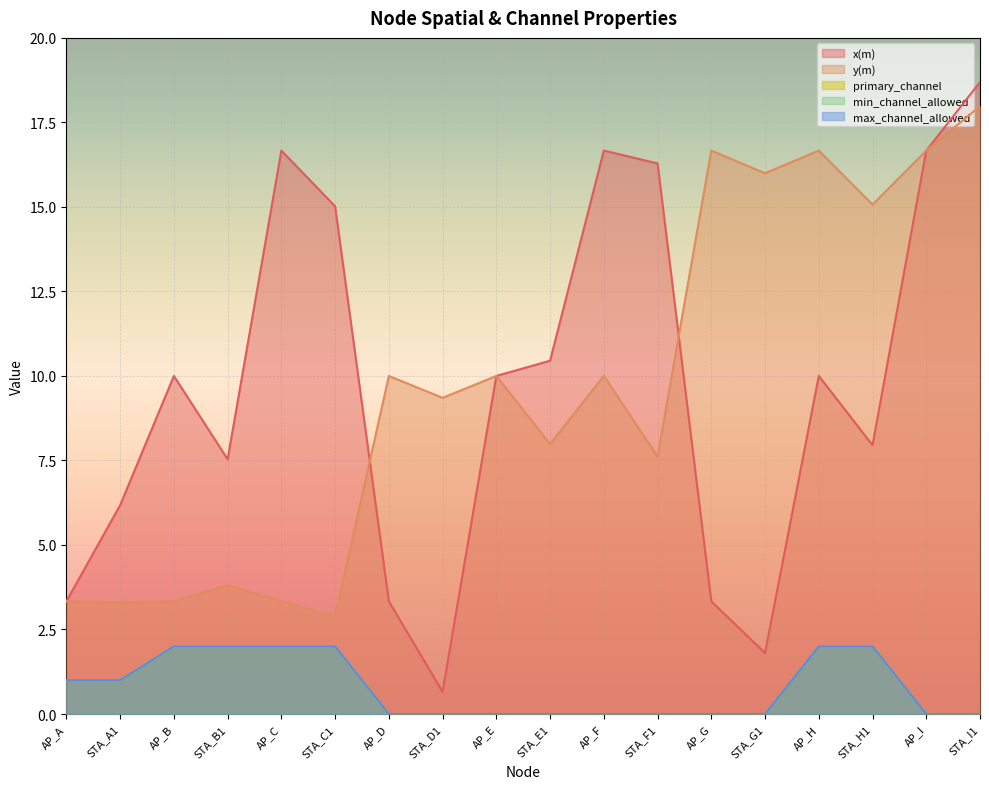

How many series are shown in this chart?

5